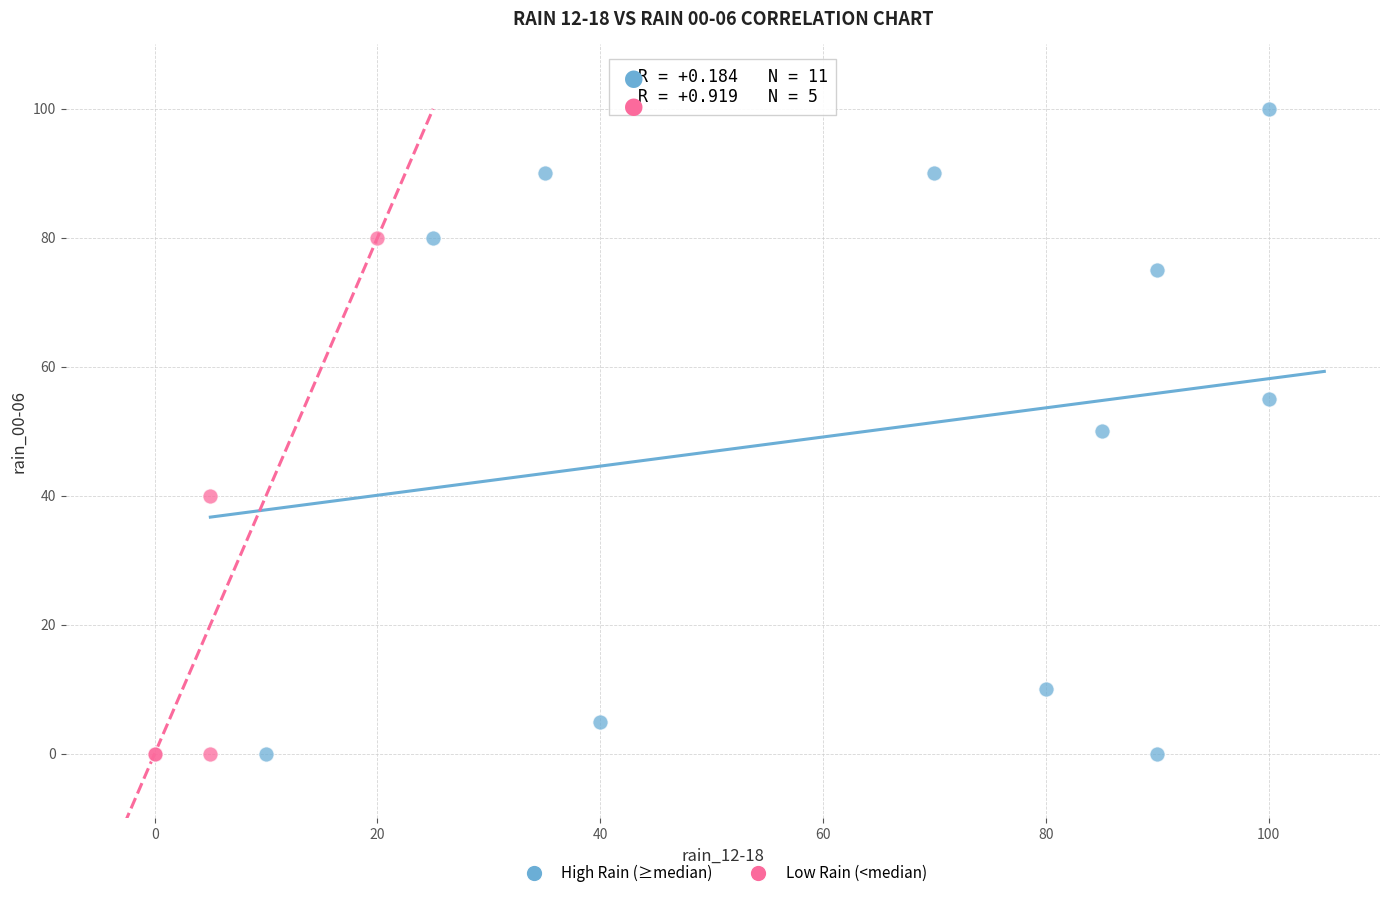

Which series has the widest spread of Y values?

High Rain (≥median)